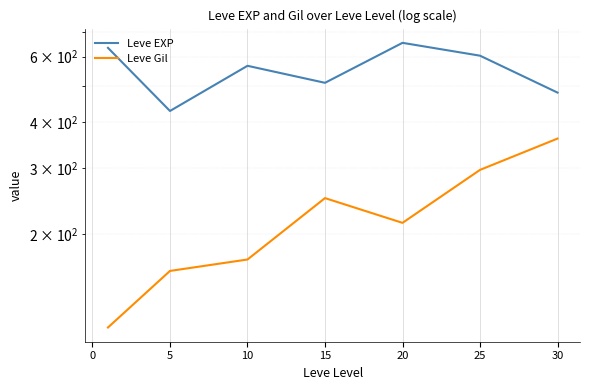

What is the sum of all Leve Gil values?

1563.8